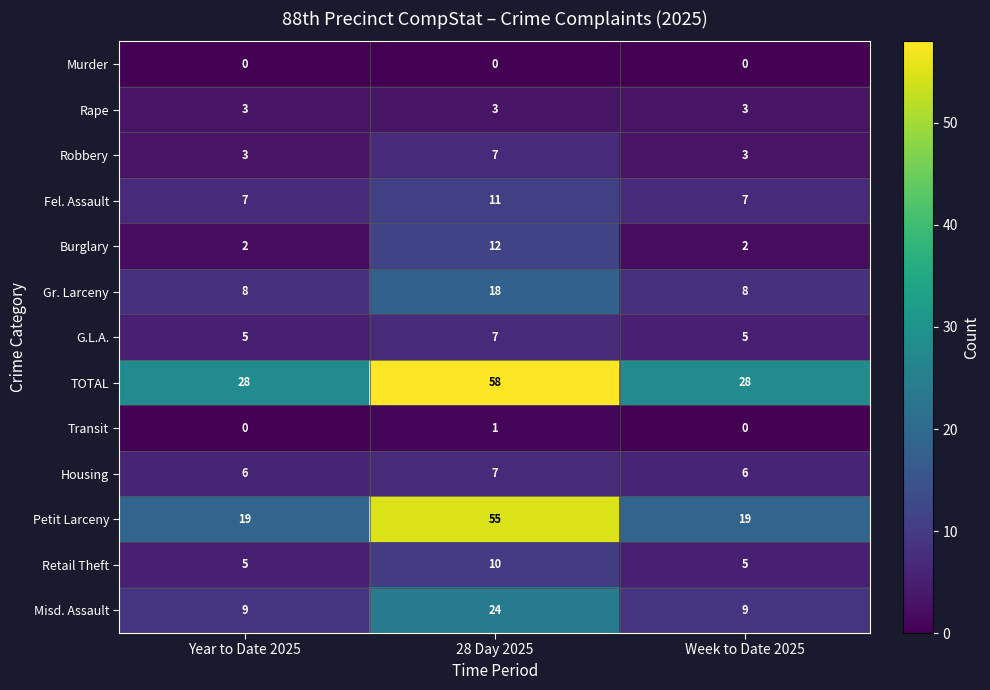

What is the greatest value displayed?

58